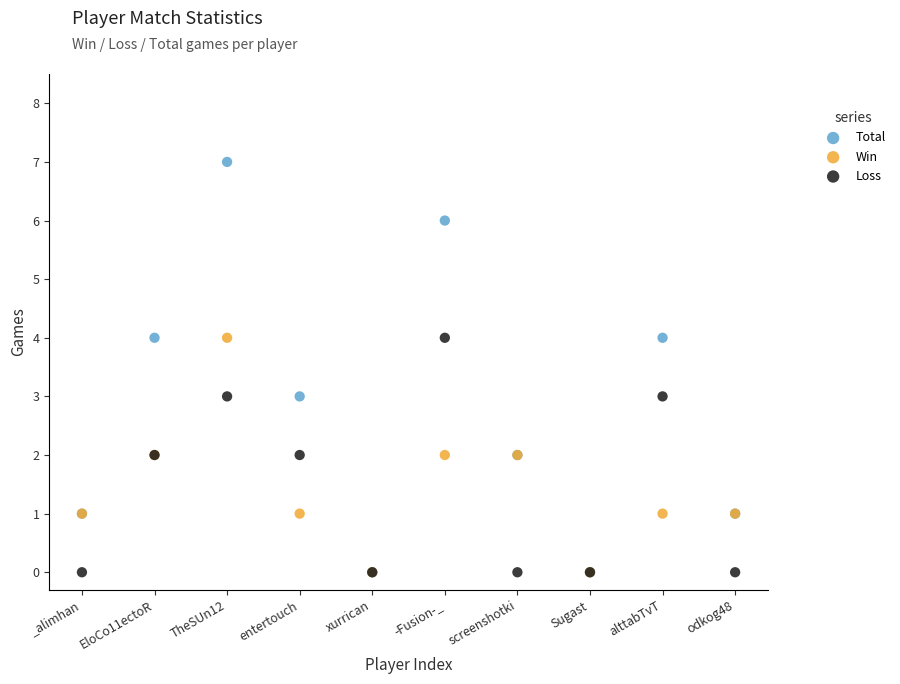

Which series has the largest Y range (max minus min)?

Total